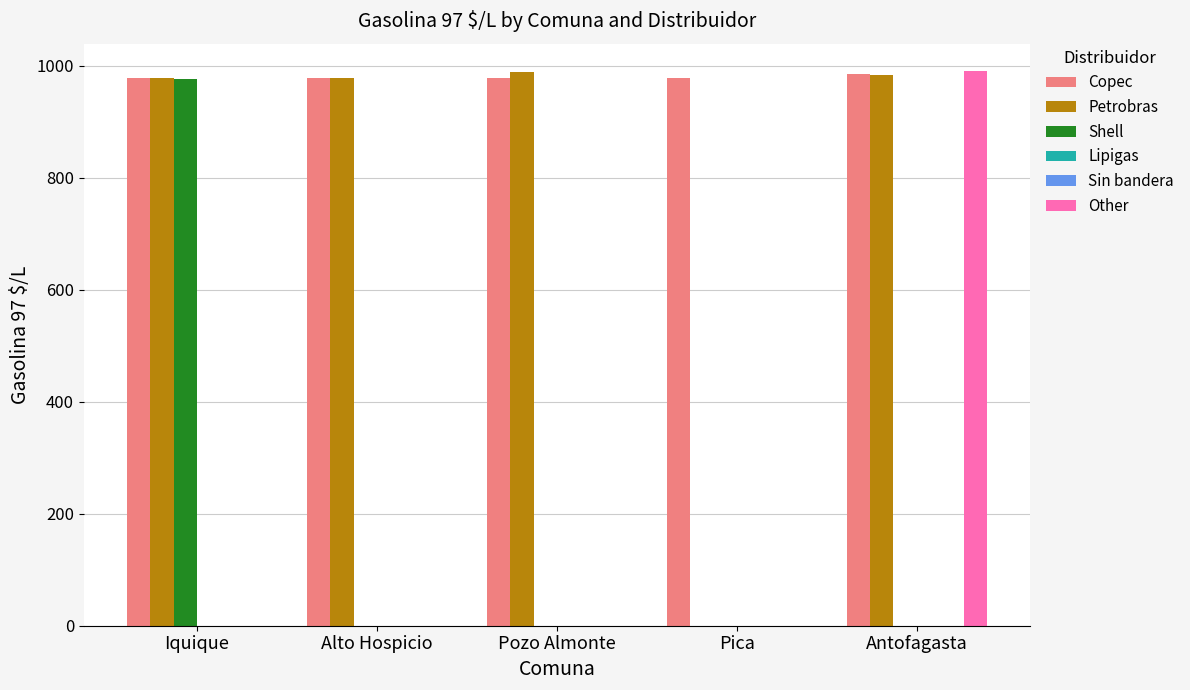

How many values in the Shell series exceed 0?

1